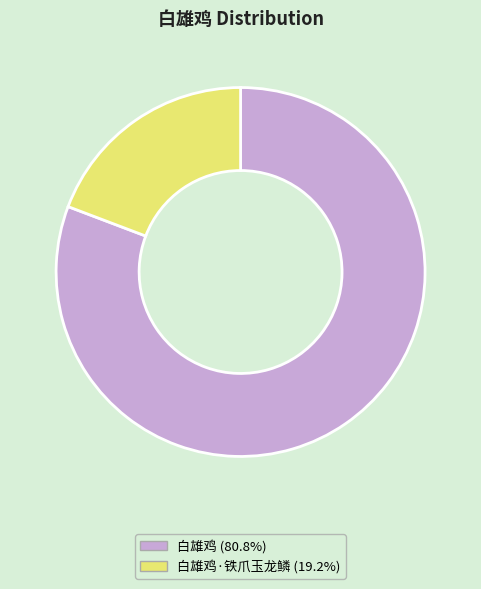

Is there a majority slice in this chart?

Yes